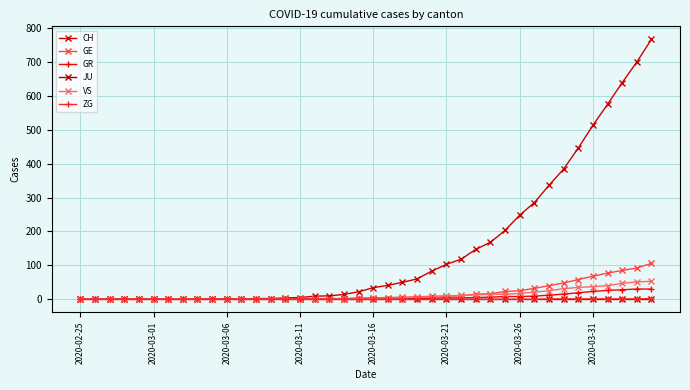

What are all the series names shown in the legend?

CH, GE, GR, JU, VS, ZG